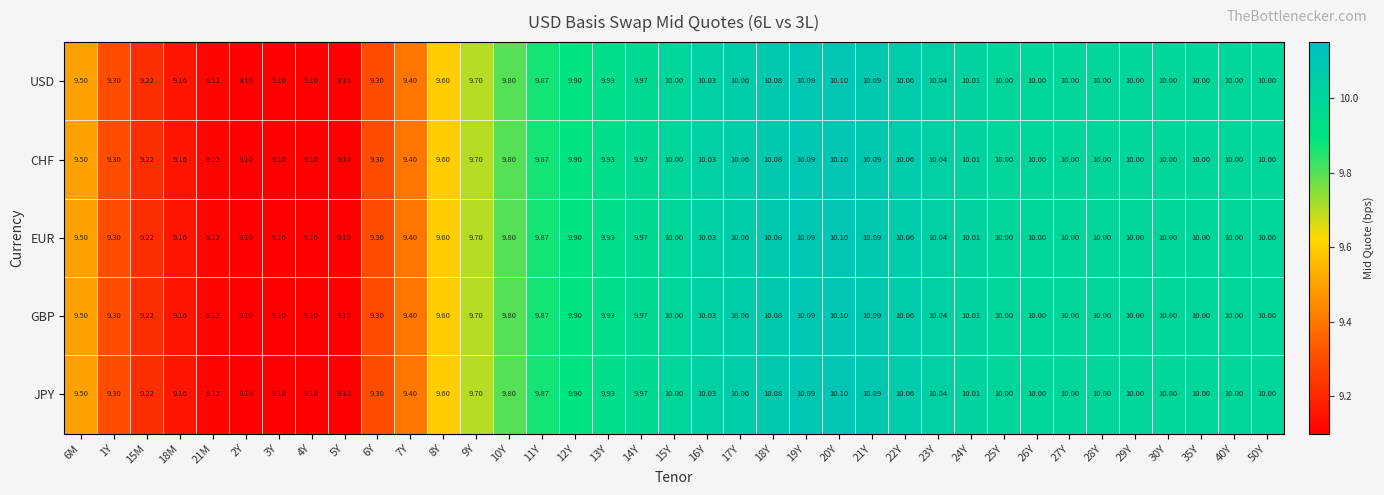

How many values in the JPY series are below 10?

18